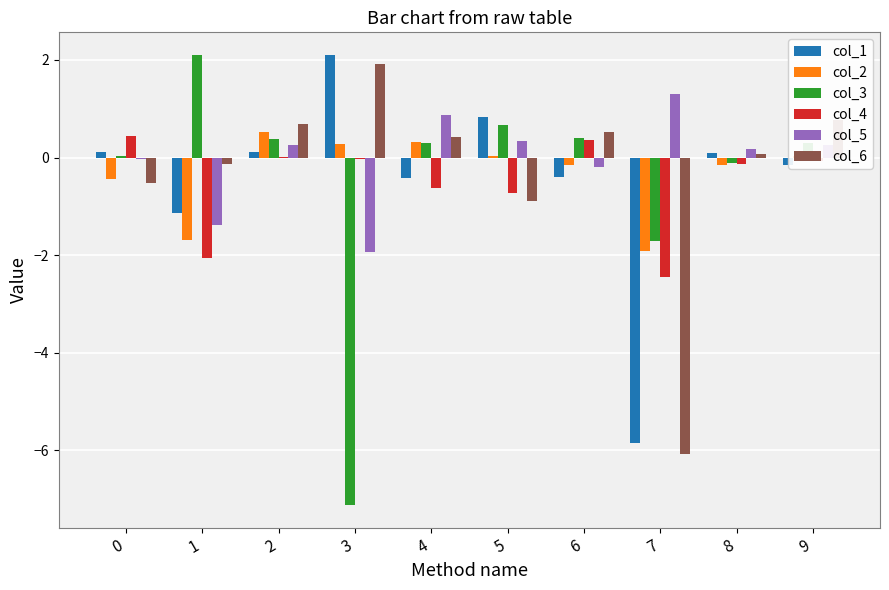

What is the maximum value shown in the chart?

2.1